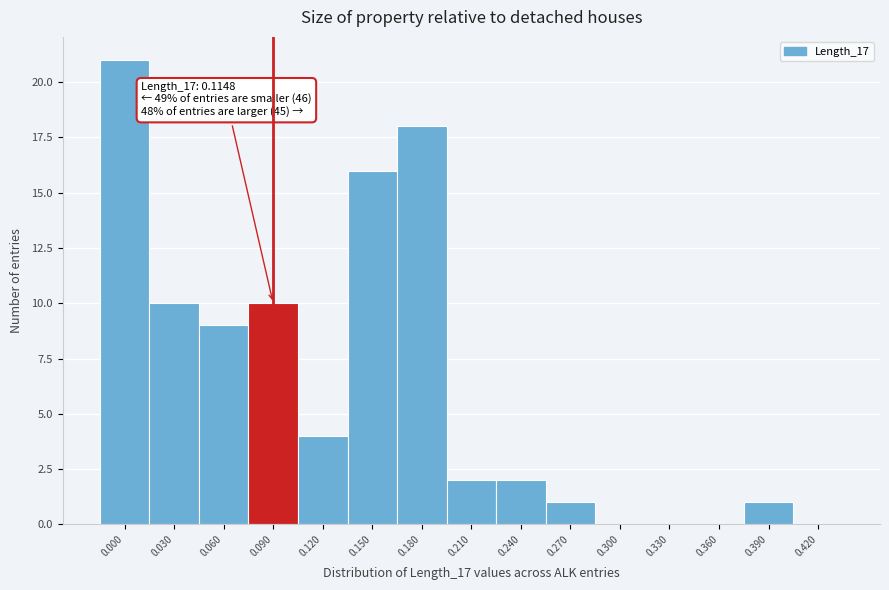

Reading left to right, what are all the values shown in this chart?

0.000=21	0.030=10	0.060=9	0.090=10	0.120=4	0.150=16	0.180=18	0.210=2	0.240=2	0.270=1	0.300=0	0.330=0	0.360=0	0.390=1	0.420=0